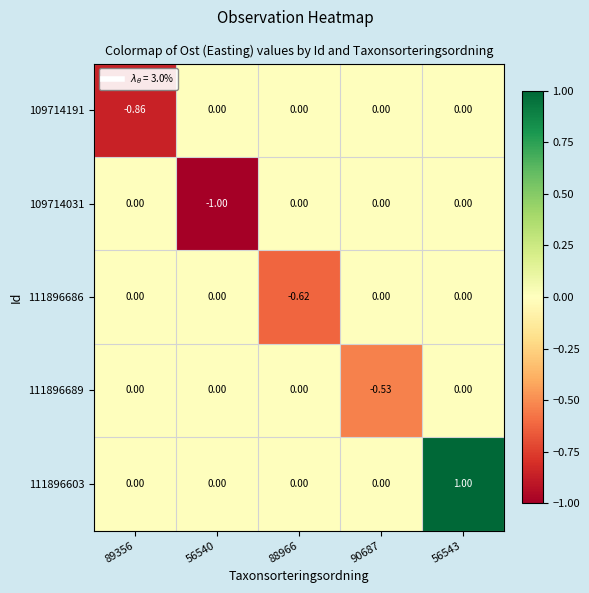

List the series in order of their peak value, lowest first.

109714191, 109714031, 111896686, 111896689, 111896603